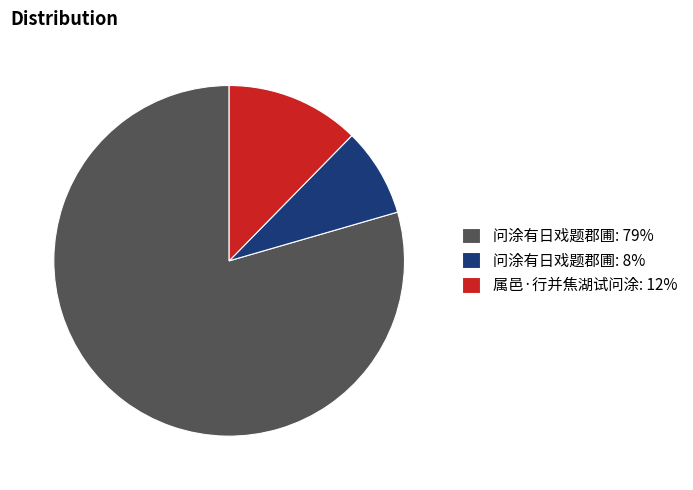

What is the ratio of the value at 属邑·行并焦湖试问涂: 12% to the value at 问涂有日戏题郡圃: 8%?

1.5